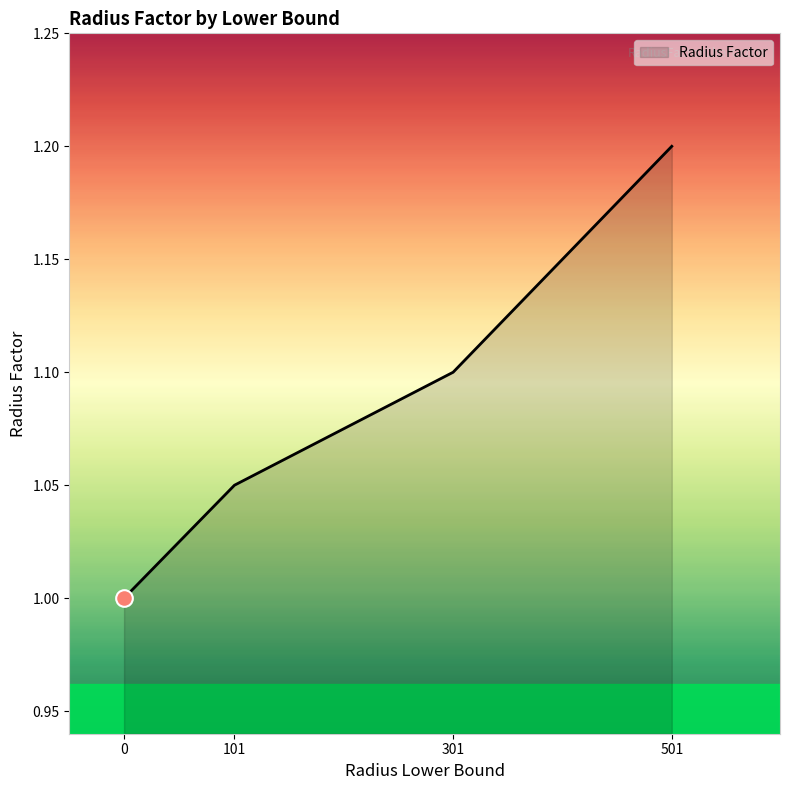

Rank the categories by value from highest to lowest.

501, 301, 101, 0